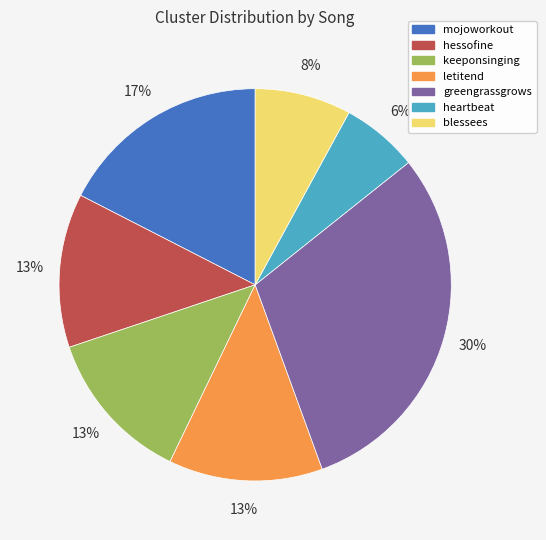

Which has a higher value, keeponsinging or blessees?

keeponsinging